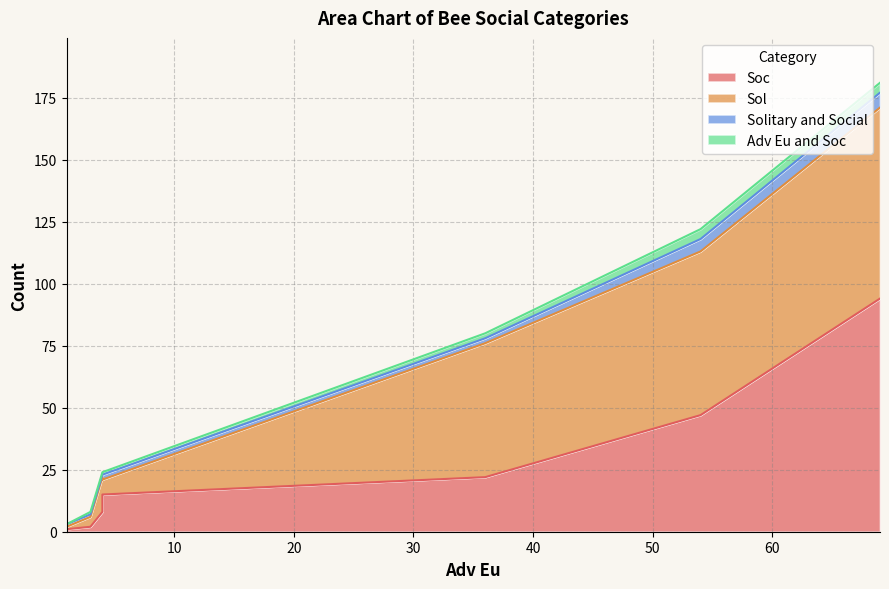

How many data points in Solitary and Social are above 2?

2